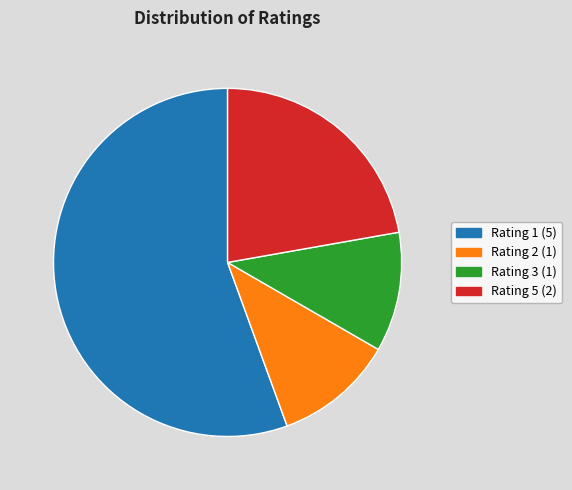

How many slices are in this pie chart?

4